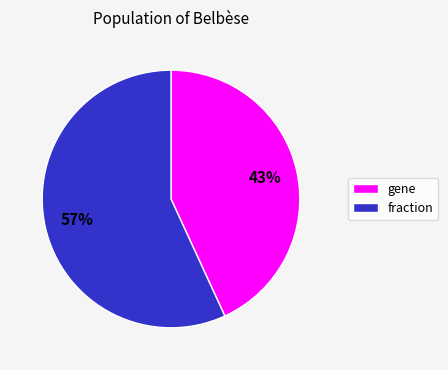

Is there any slice that represents more than half of the pie?

Yes